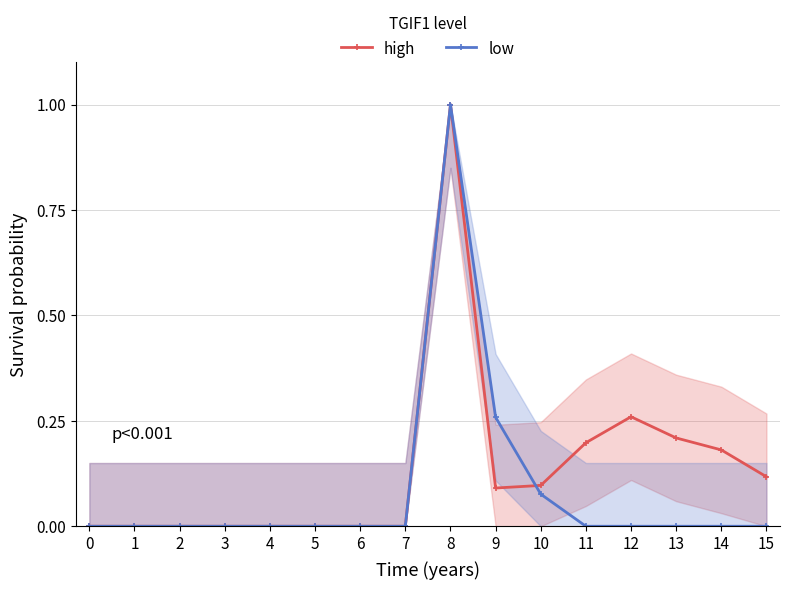

Between which two adjacent categories do high and low first intersect?

9 and 10